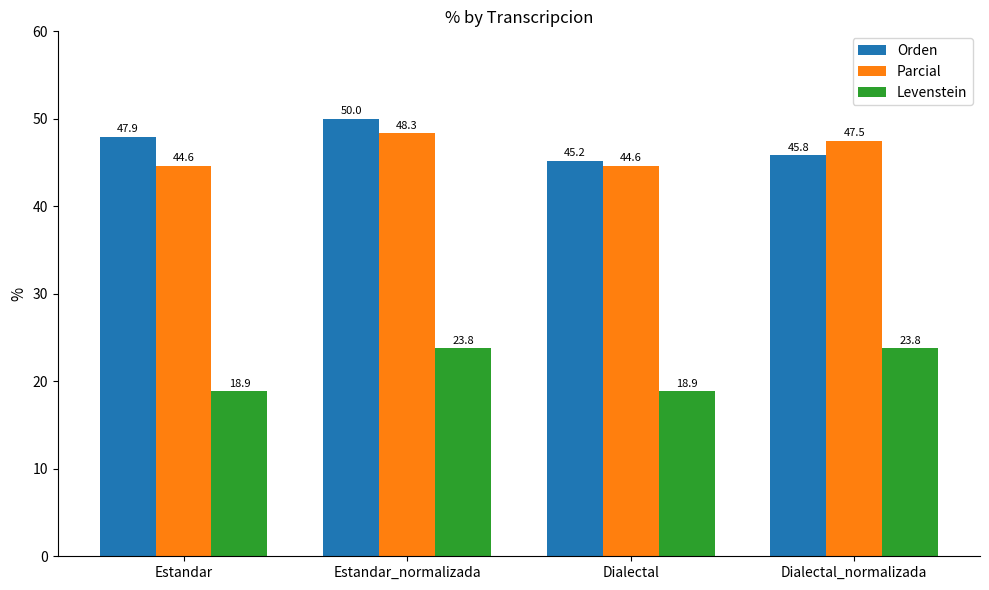

What is the difference between the maximum and minimum values in the Levenstein series?

4.9